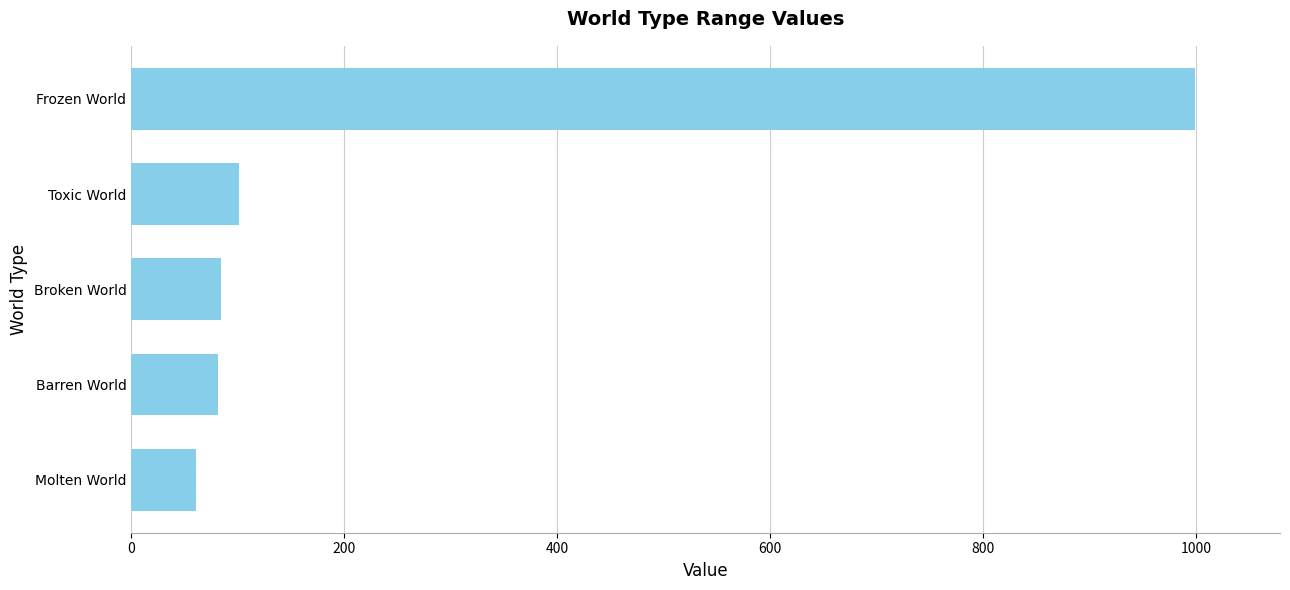

Does the chart contain stacked bars?

No